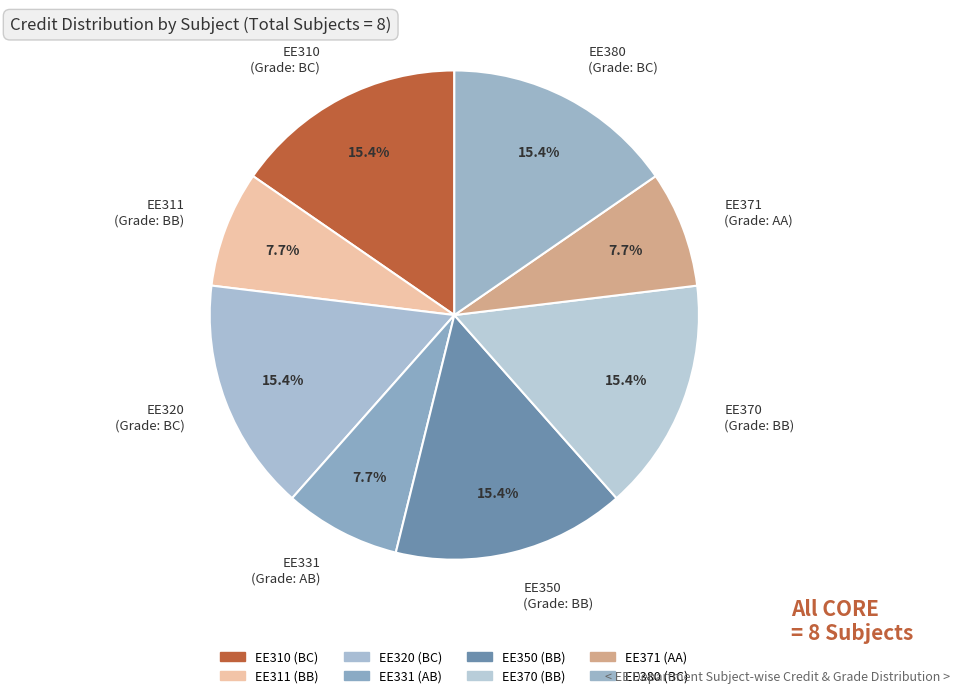

What percentage is NOT represented by EE371?

92.3%